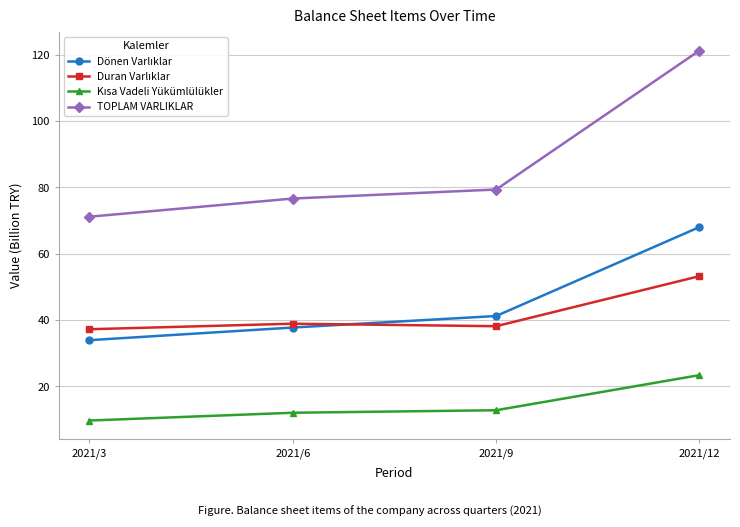

List the labels in order of TOPLAM VARLIKLAR value, smallest first.

2021/3, 2021/6, 2021/9, 2021/12